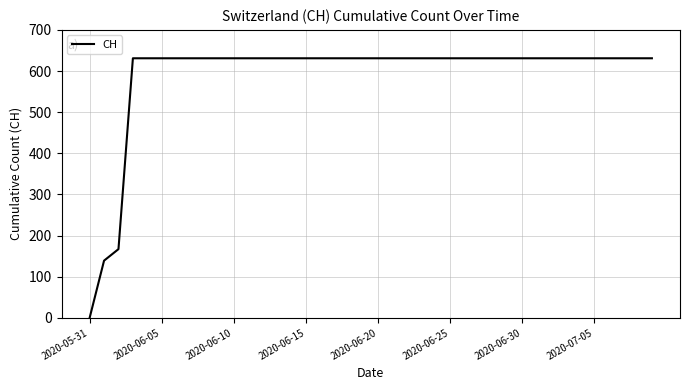

What is the maximum value shown in the chart?

631